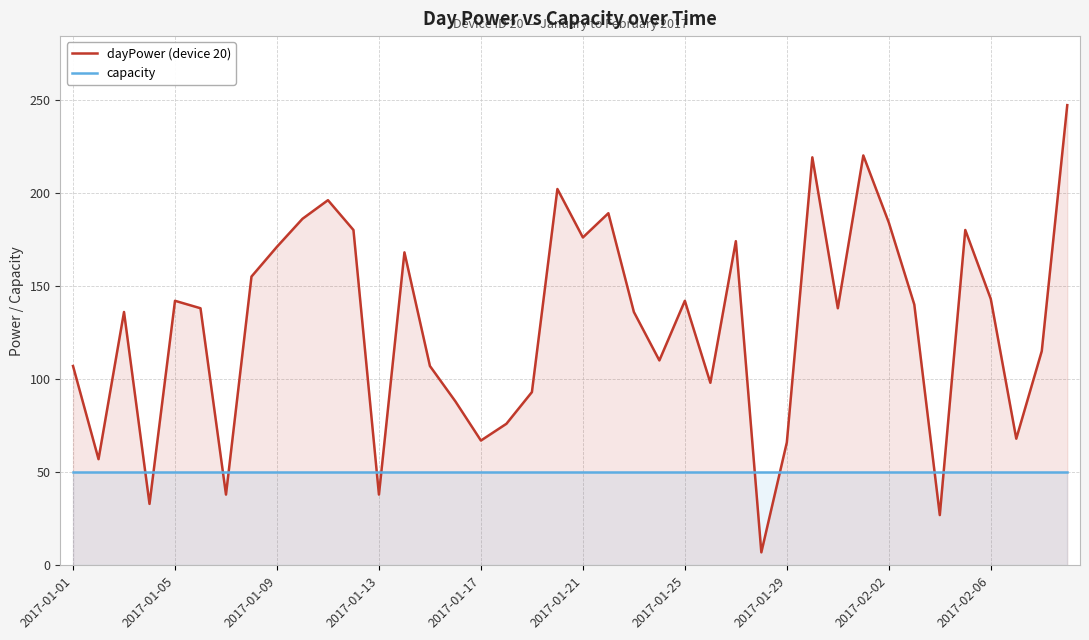

How many interior local peaks does the dayPower (device 20) series have?

11